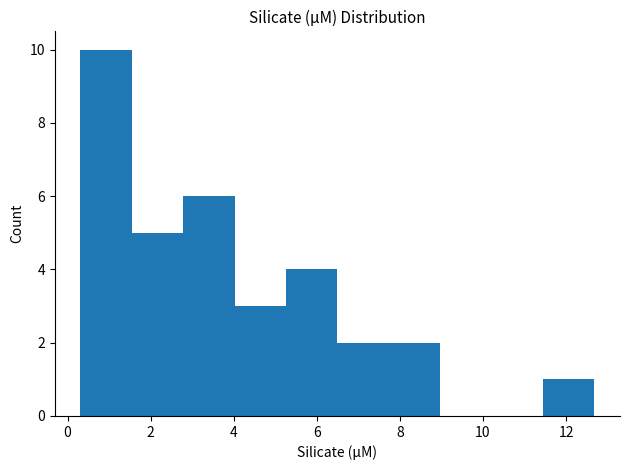

Reading left to right, list every bar in this chart as the range it spans on the x-axis followed by its height. Neither the bar edges nor the heights are printed on the chart, so give them approximately, as read against the axes.

0.4 to 1.6: 10
1.6 to 2.8: 5
2.8 to 4.0: 6
4.0 to 5.2: 3
5.2 to 6.4: 4
6.4 to 7.8: 2
7.8 to 9.0: 2
9.0 to 10.2: 0
10.2 to 11.4: 0
11.4 to 12.6: 1